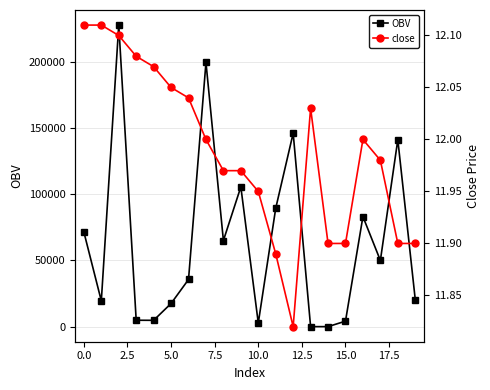

What is the highest value of the OBV series?

227720.4